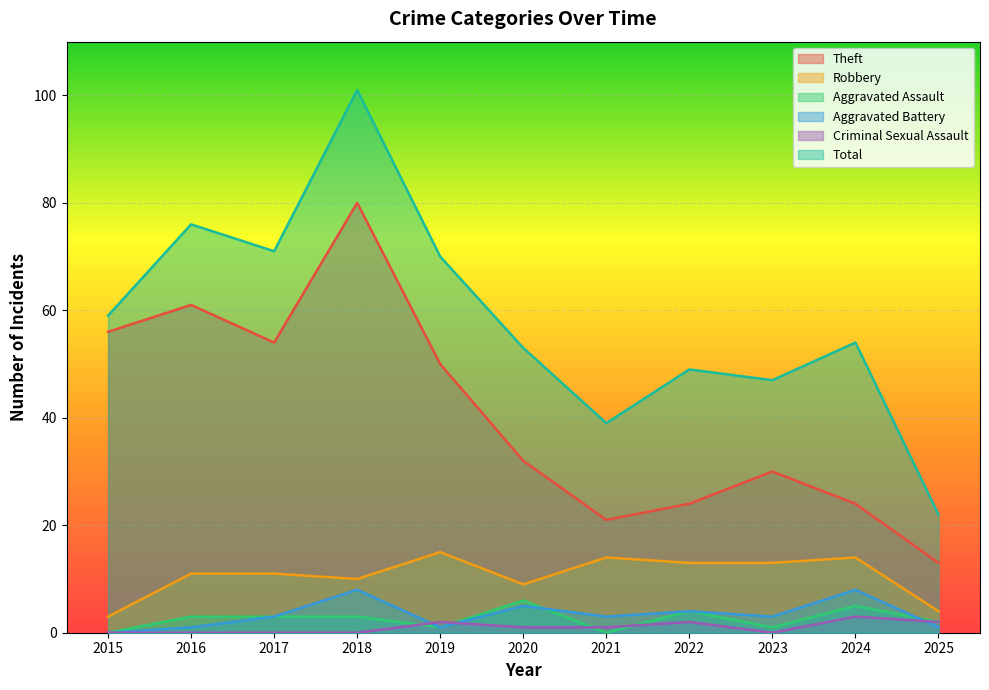

Is it true that Theft equals 24 at 2022?

True